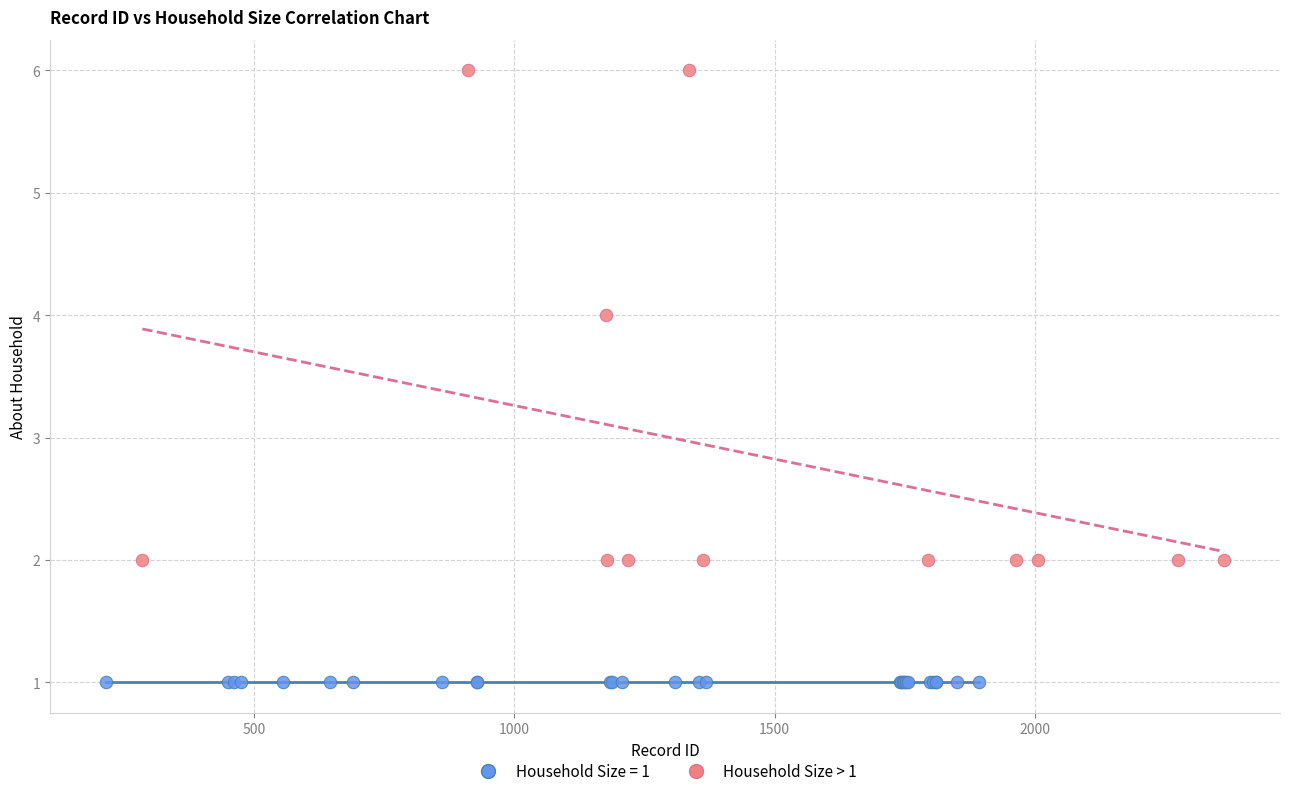

Which series reaches the maximum Y coordinate?

Household Size > 1